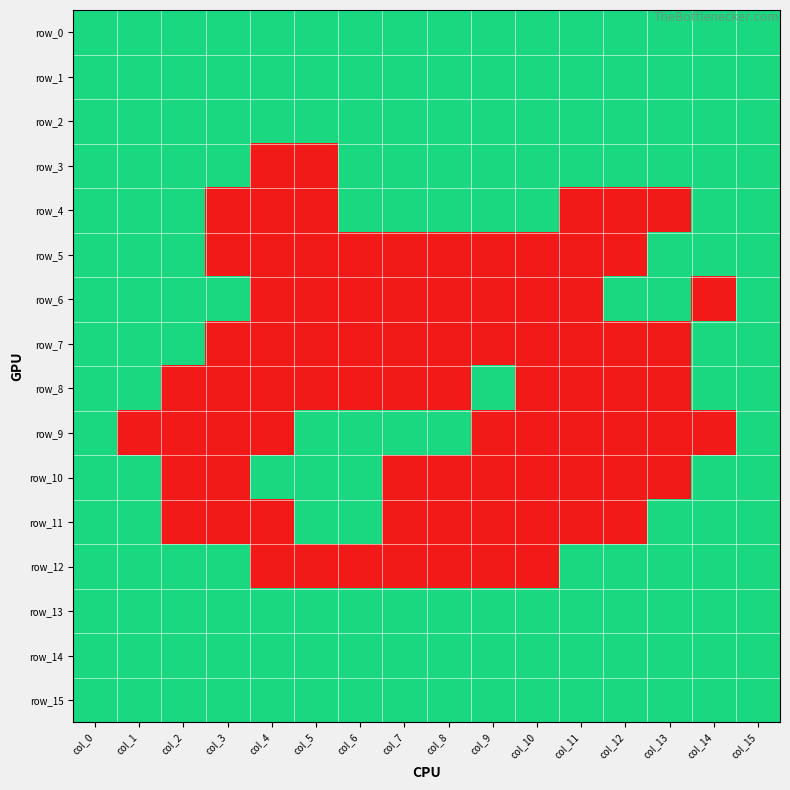

Between col_0 and col_9, which series saw the biggest shift?

row_5